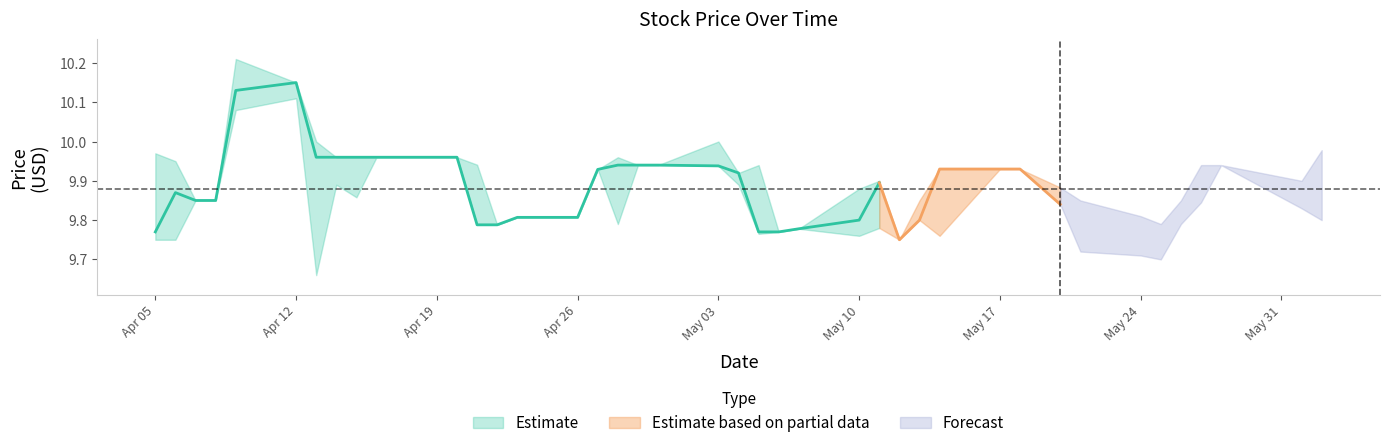

True or false: Close has a value of 16.0 at 2021-05-18.

False